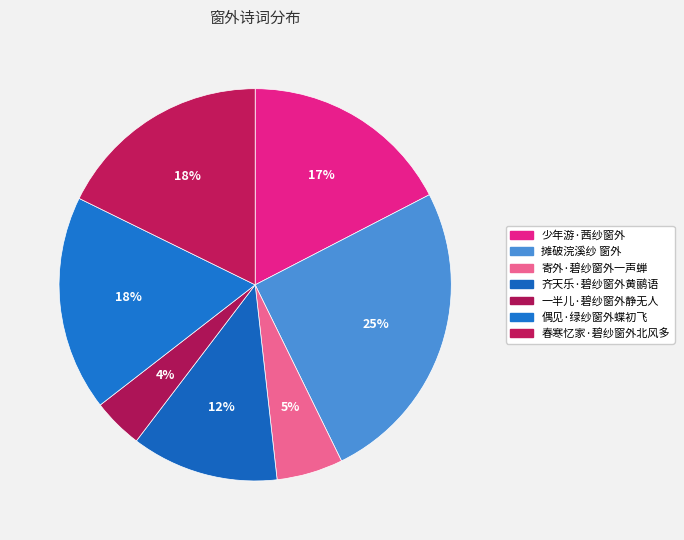

How many segments does this pie chart have?

7